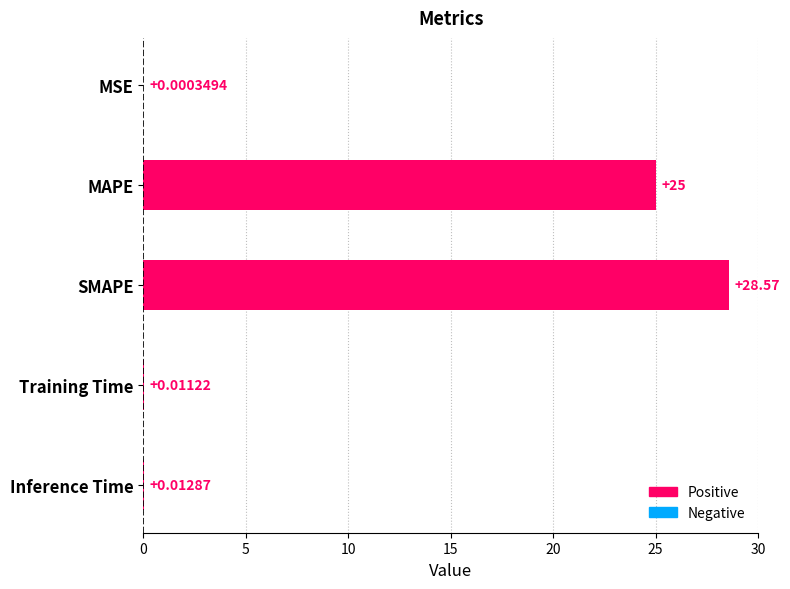

What is the sum of all values?

53.6